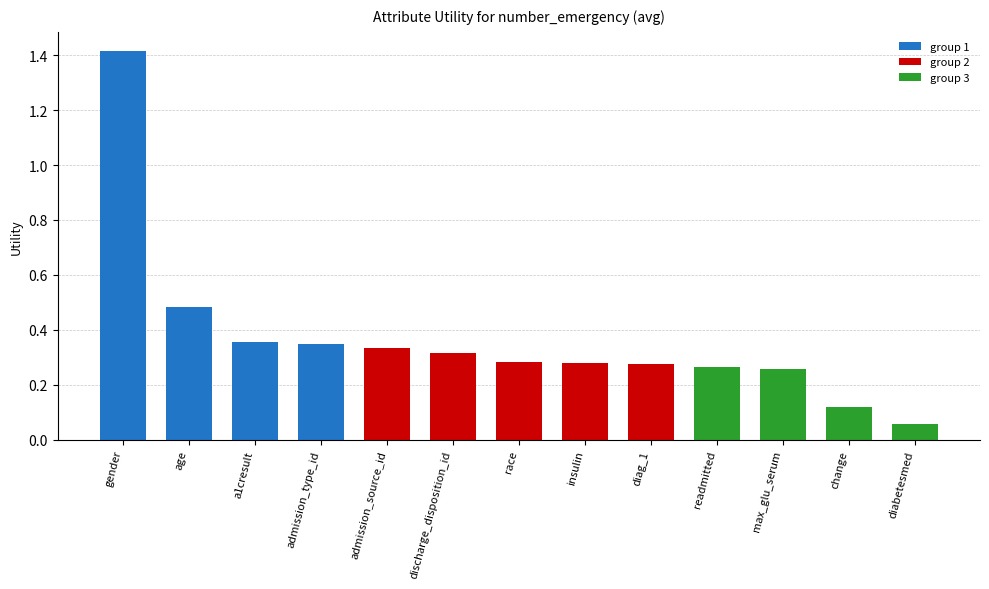

What is the sum of all values?

4.8